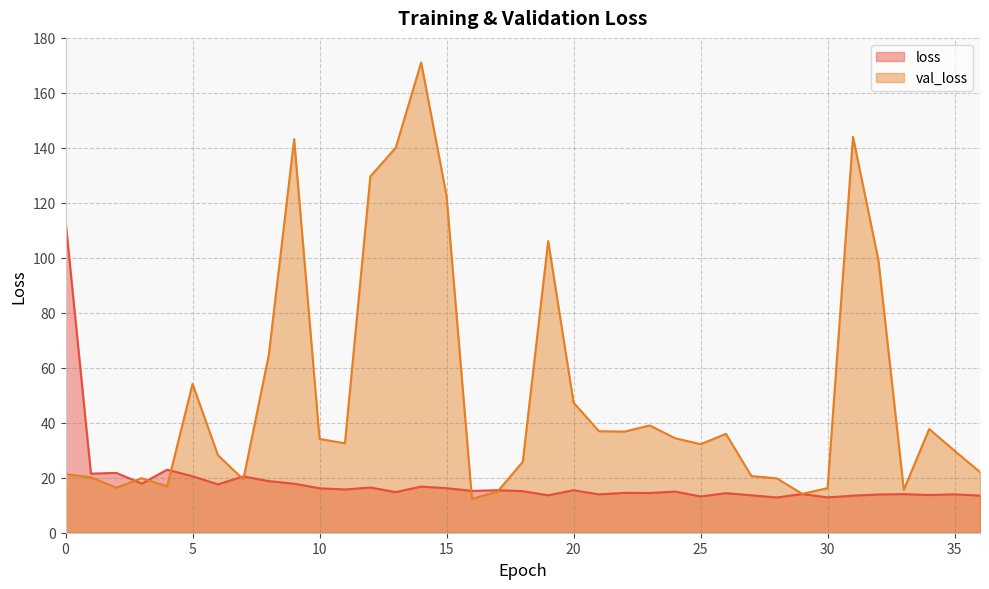

True or false: loss has more than 0 points higher than both neighbors.

True